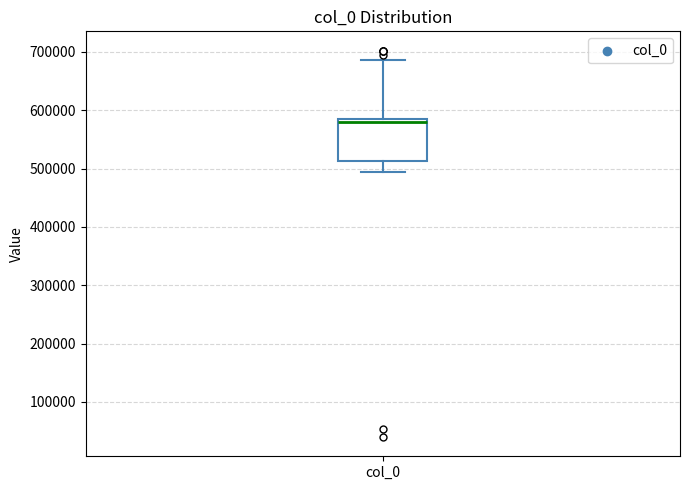

Where is the upper edge of the box for col_0 on the y-axis? The values are not printed on the chart, so give them approximately, as read against the axis.

580000